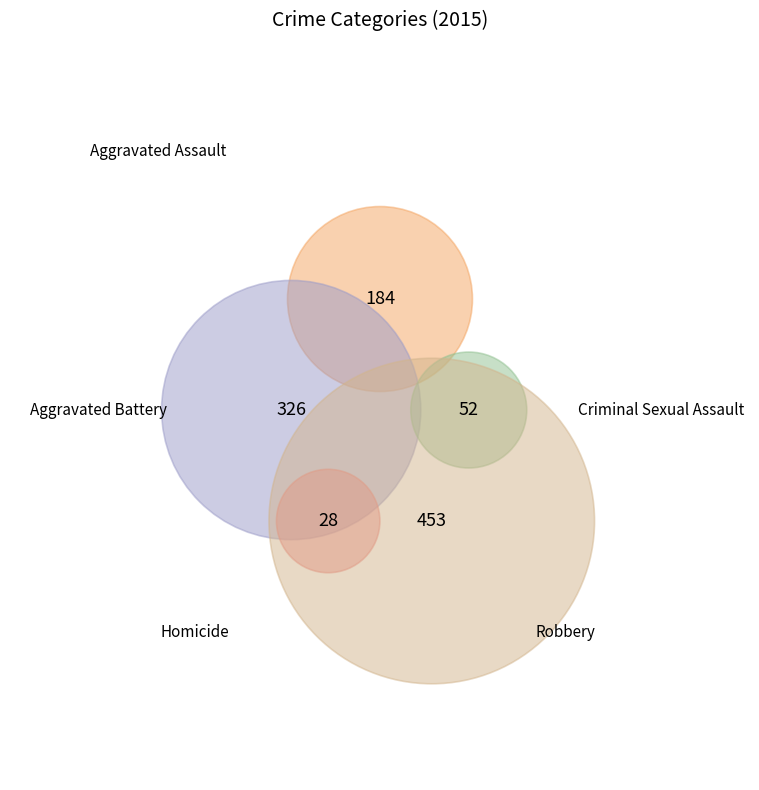

Count the number of slices in the pie.

5